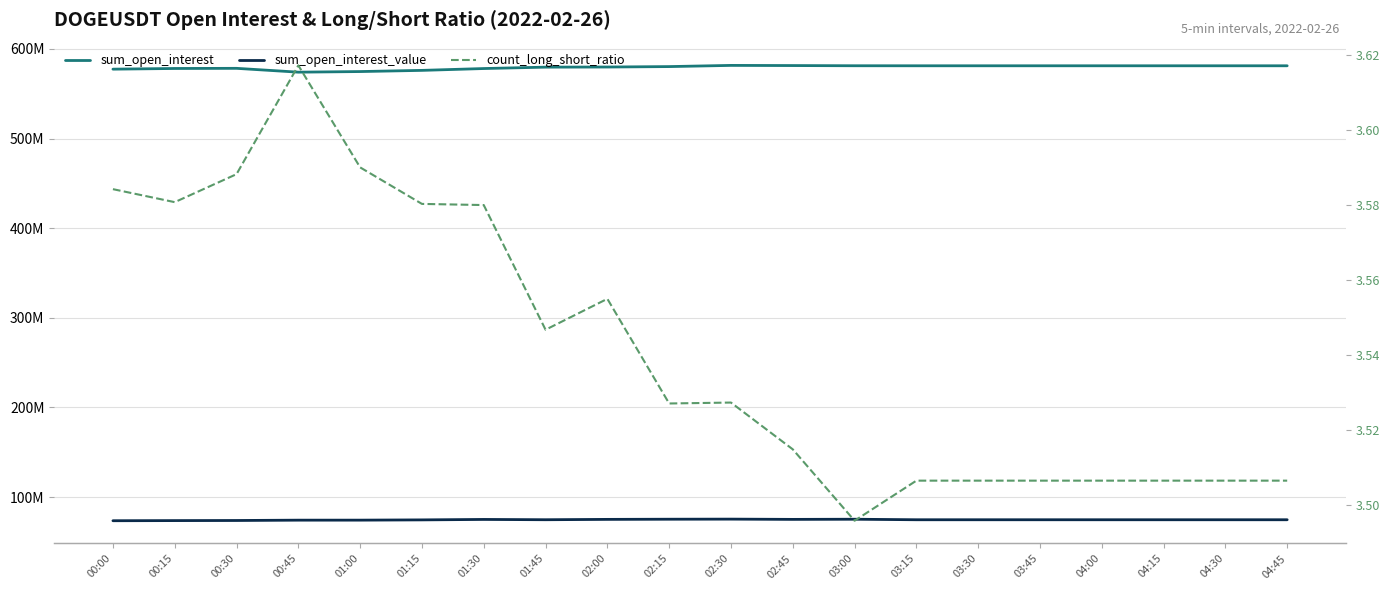

What is the lowest value of the sum_open_interest series?

574122476.0